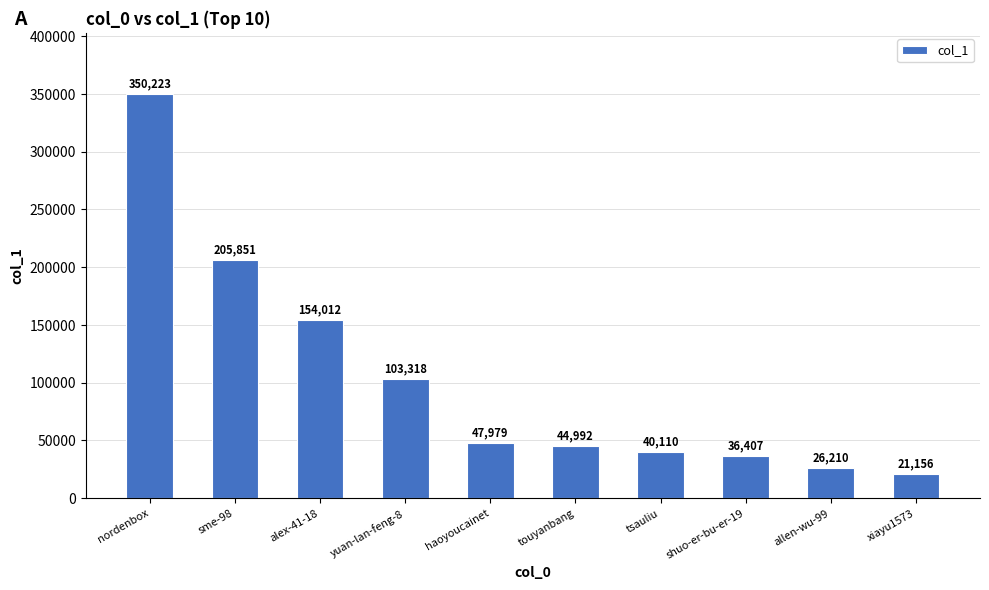

The value at tsauliu is 64151. True or false?

False